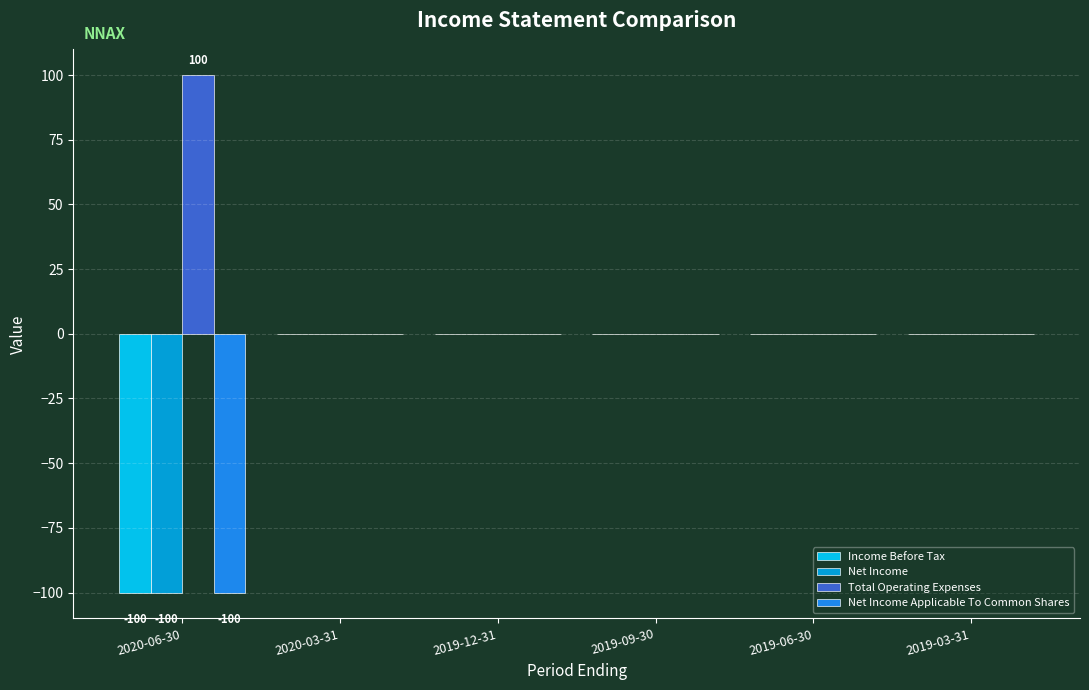

Which series has the largest total across all categories?

Total Operating Expenses